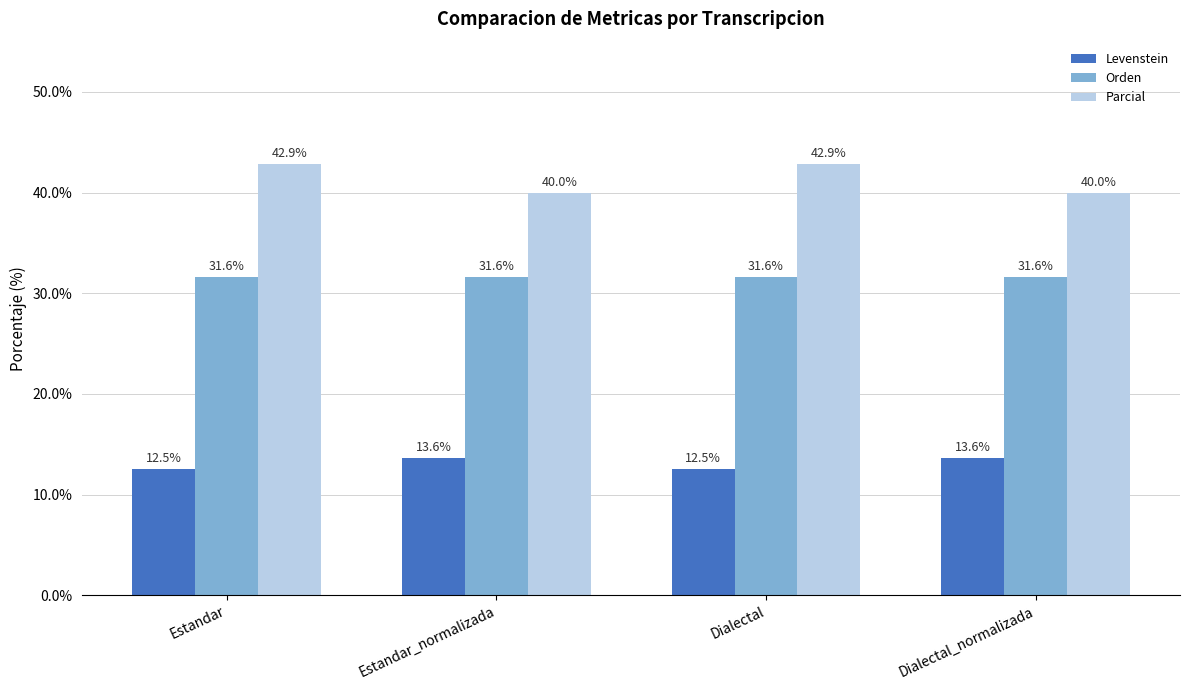

Count the number of categories in the chart.

4